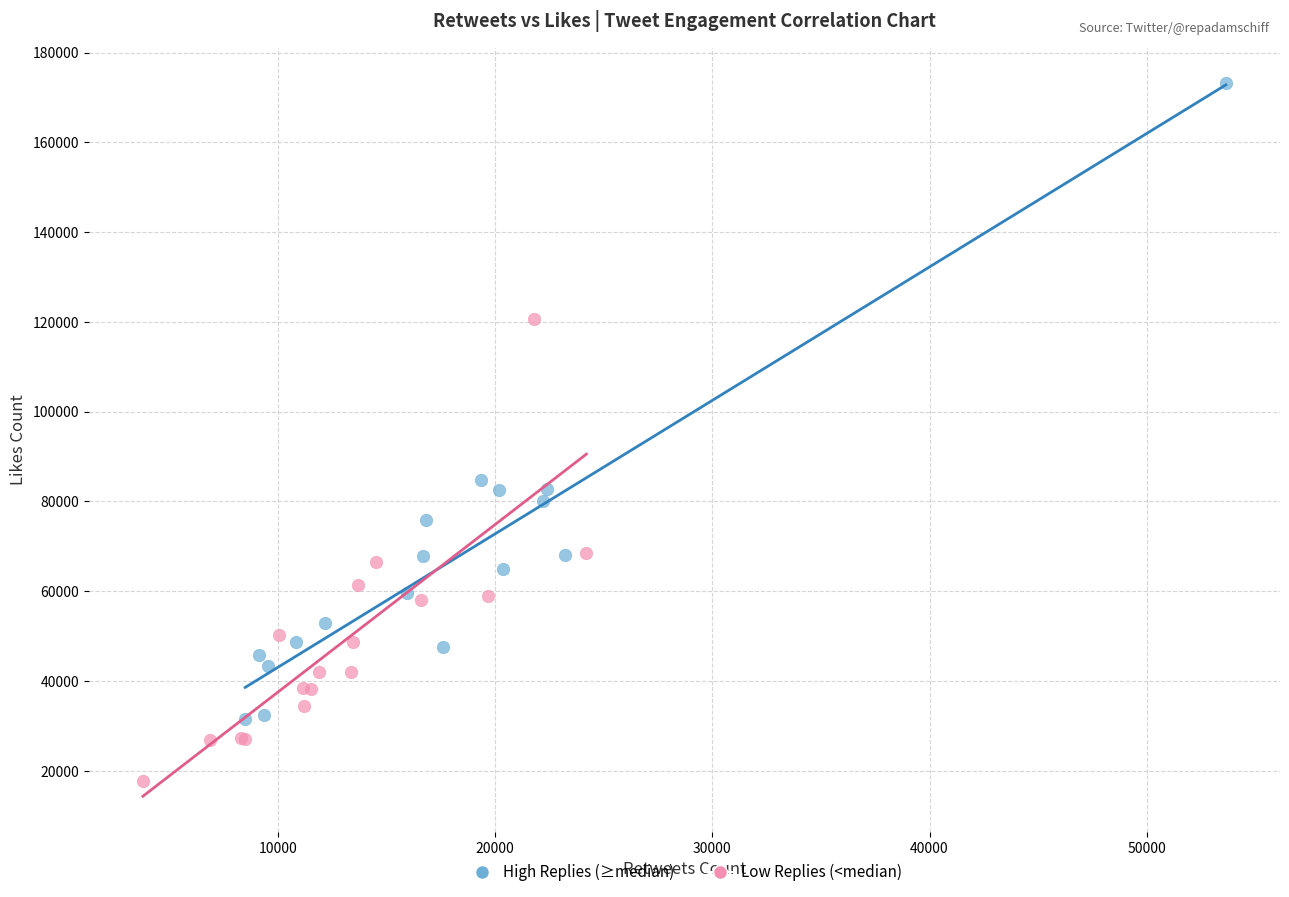

What are all the series names shown in the legend?

High Replies (≥median), Low Replies (<median)